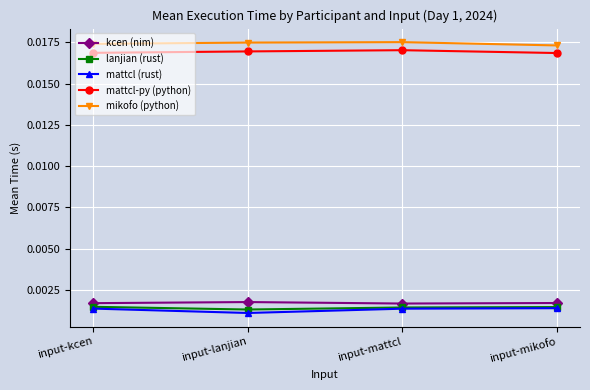

At how many categories does at least one series exceed 0?

4